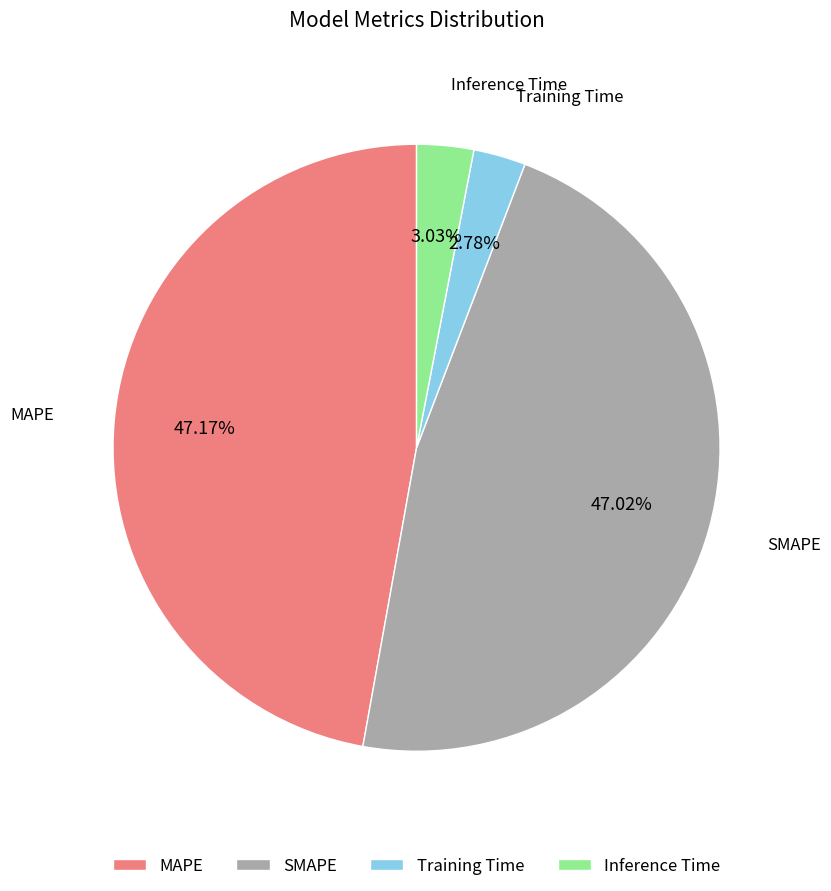

To the nearest percent, what percentage of the pie is Inference Time?

3%